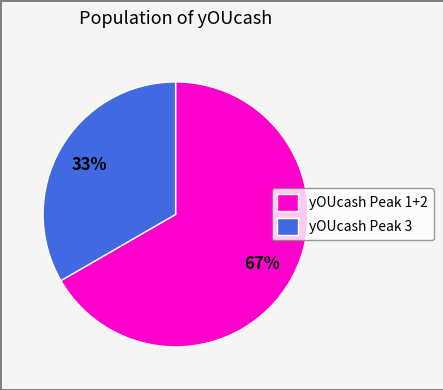

The yOUcash Peak 3 slice represents 33% of the pie. True or false?

True